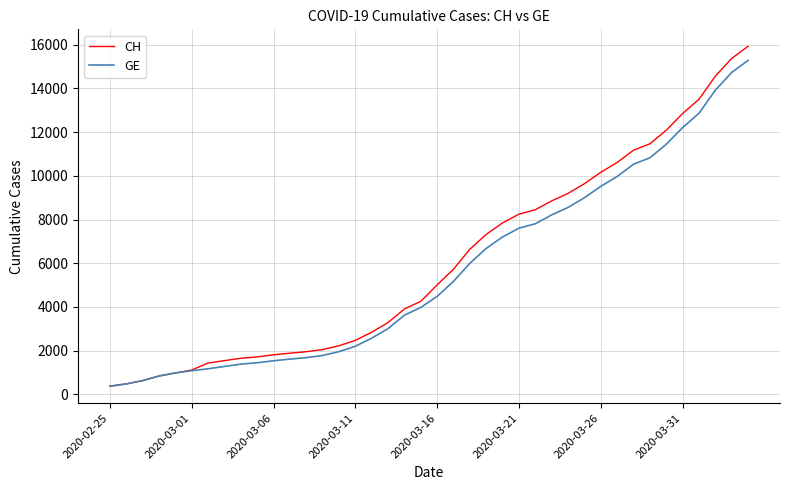

Which series has the widest spread of values?

CH